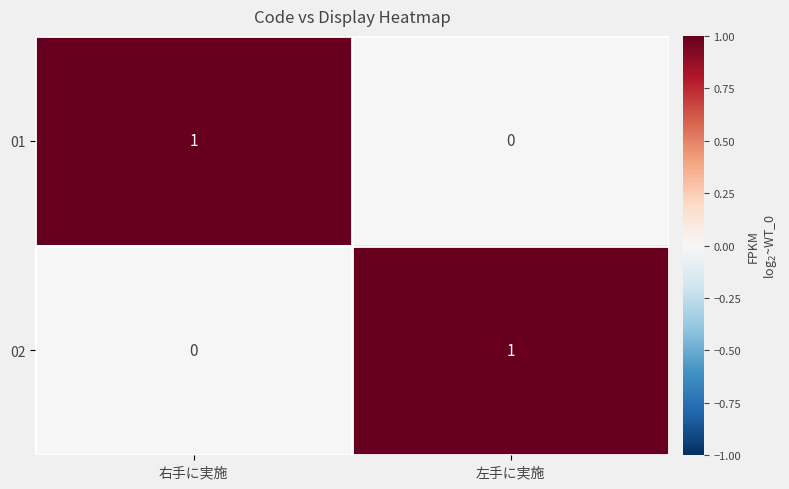

True or false: 02 has a value of 2 at 左手に実施.

False